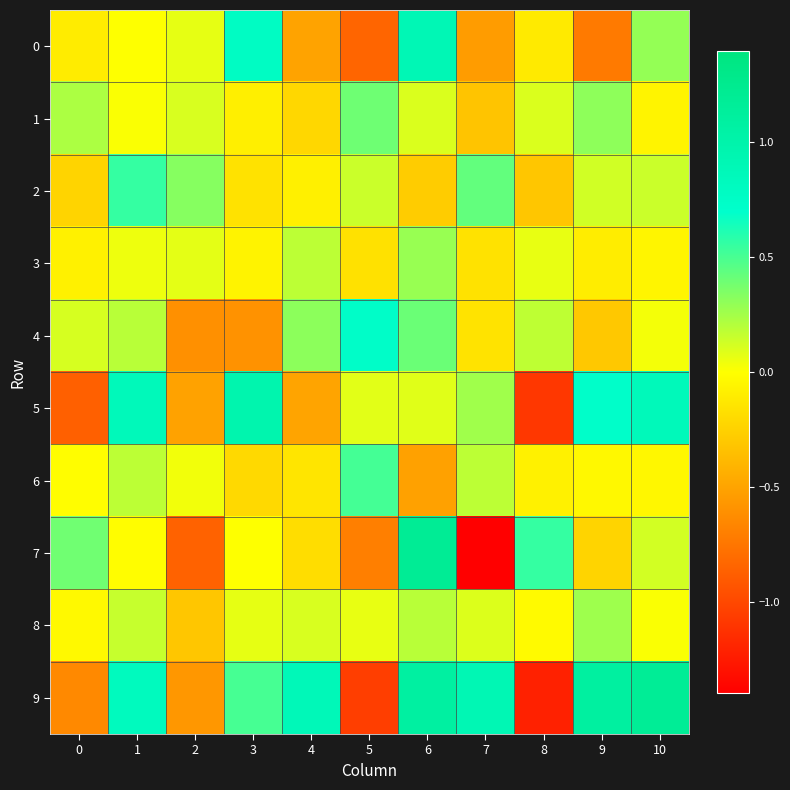

What is the spread (max minus min) of values at 2?

1.2